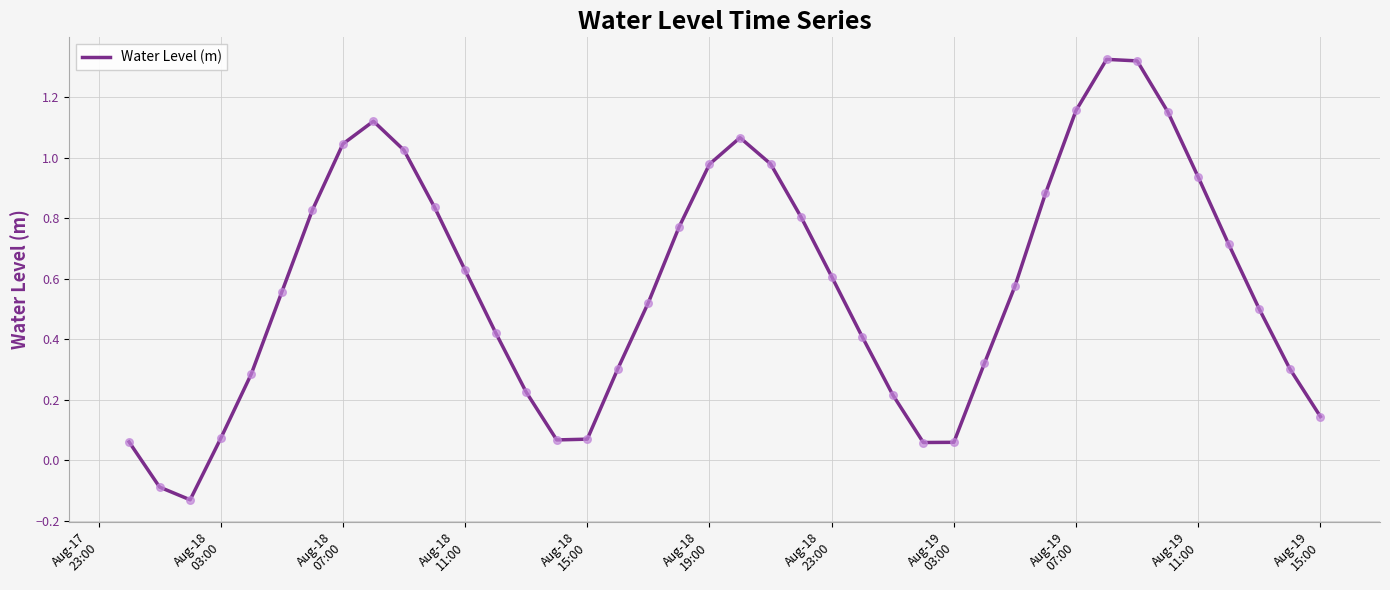

What is the difference between the maximum and minimum values?

1.5